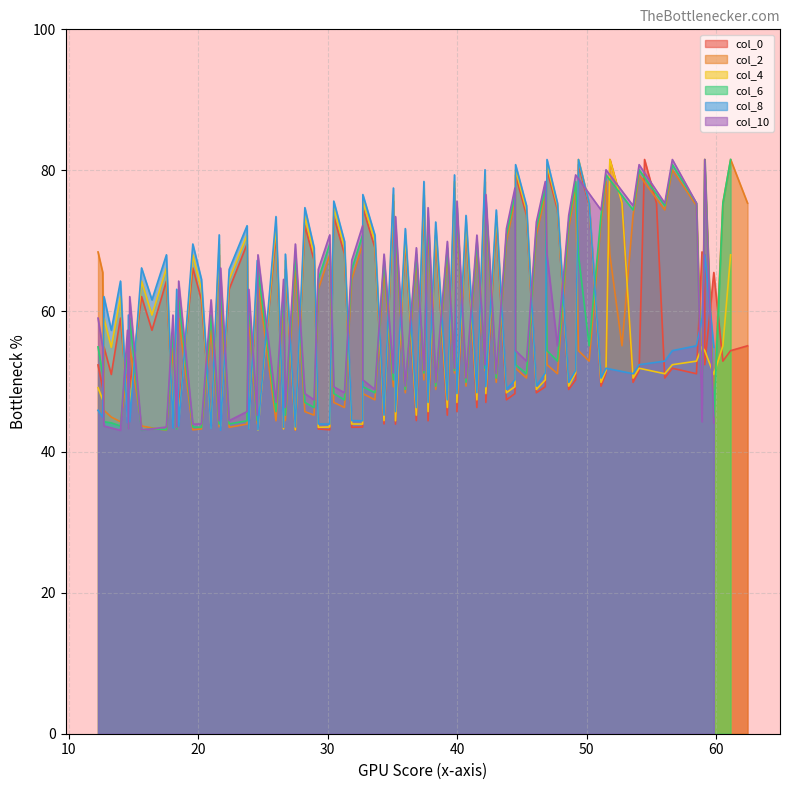

What is the highest value of the col_0 series?

81.5